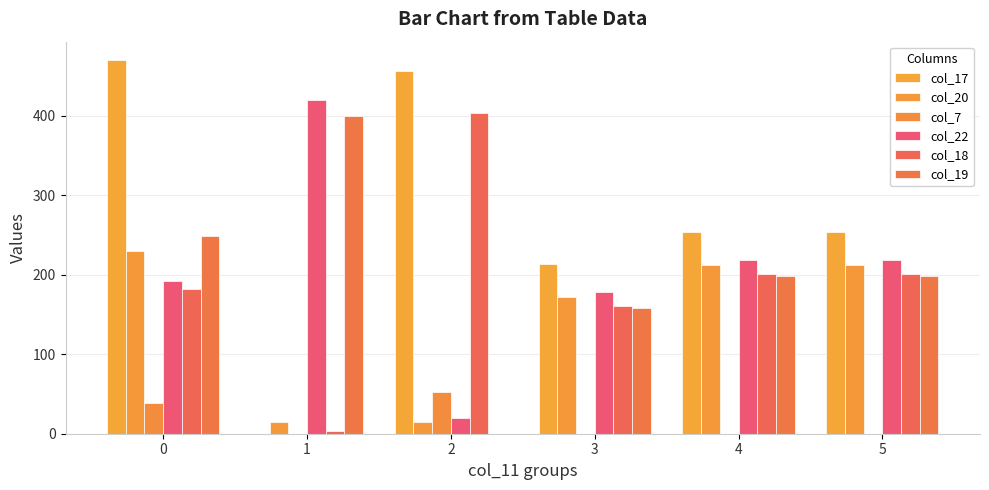

How many data points in col_19 are above 198?

4